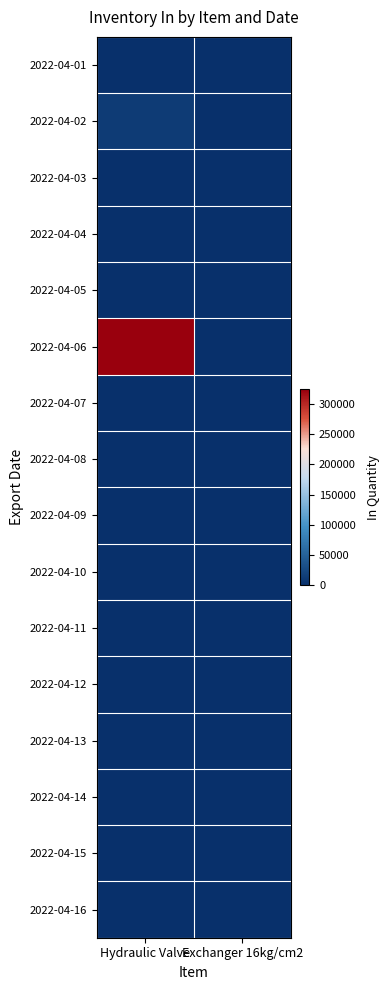

What is the spread (max minus min) of values at Exchanger 16kg/cm2?

1212